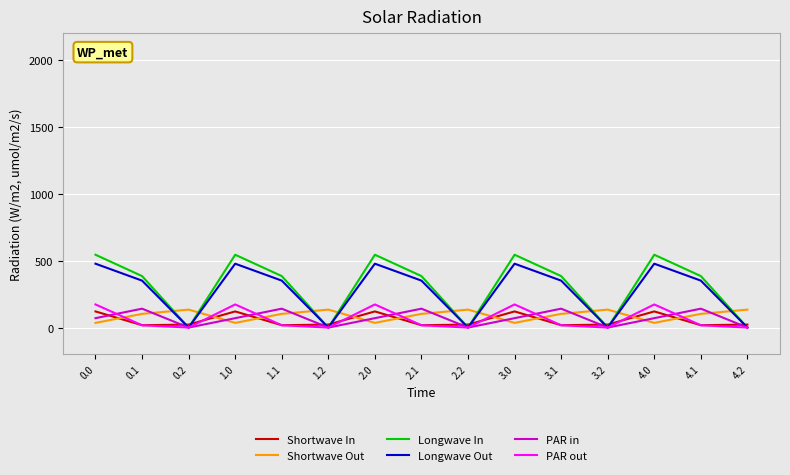

Does the chart display data point markers on the line(s)?

No